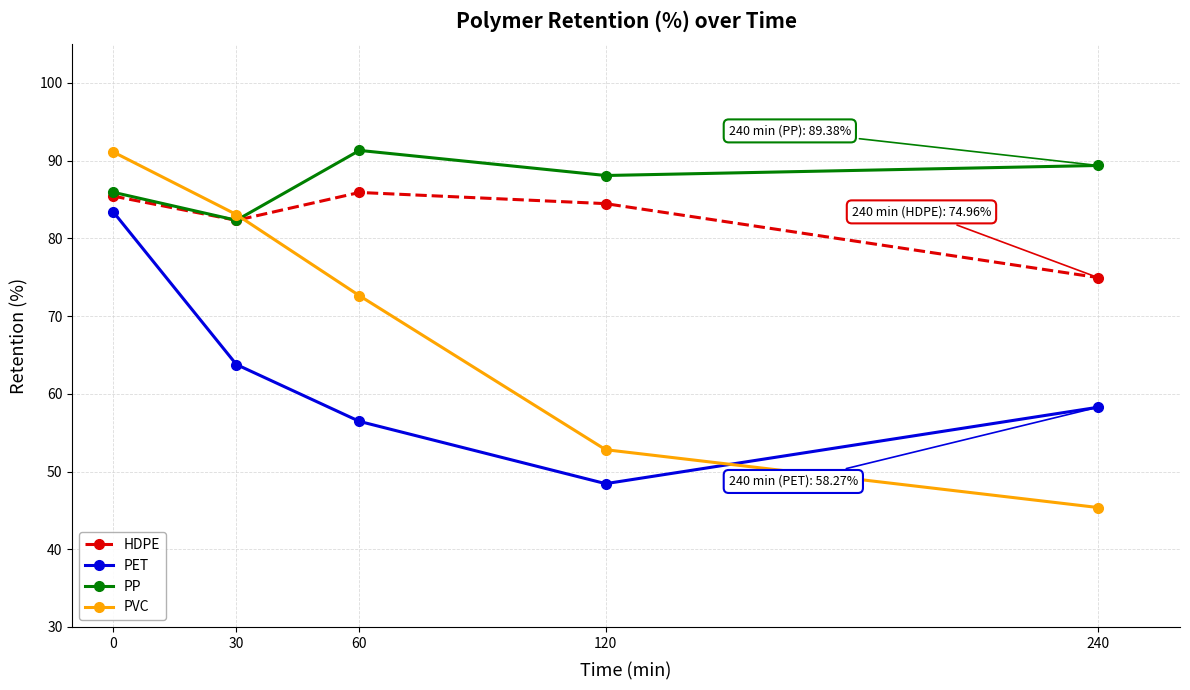

True or false: HDPE and PET intersect in this chart.

False